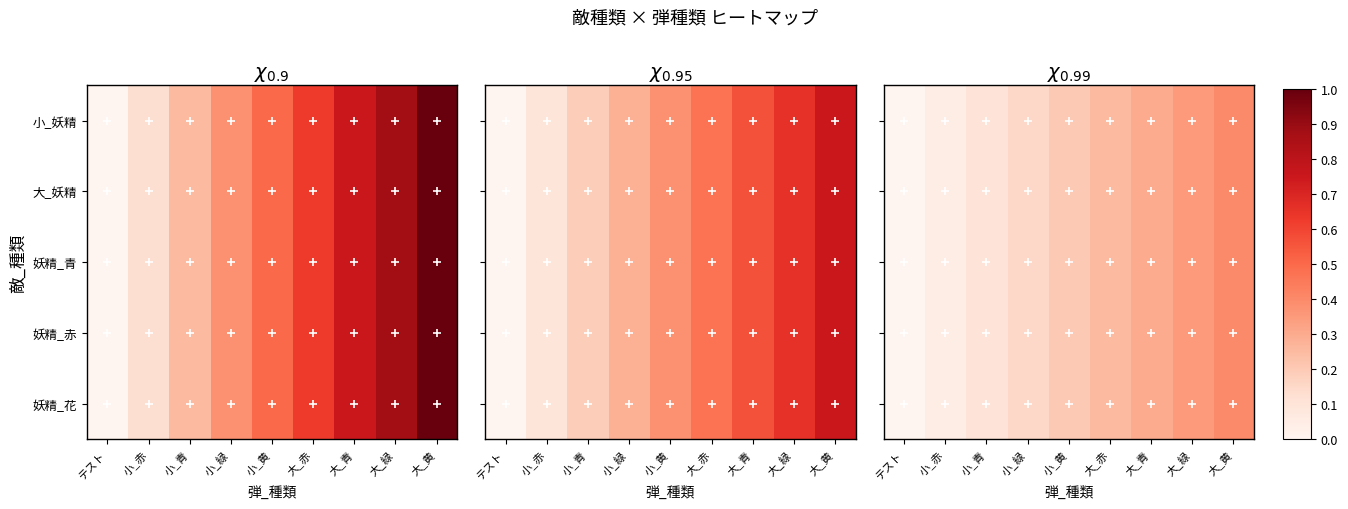

Which series changed the most between 大_赤 and 大_青?

小_妖精